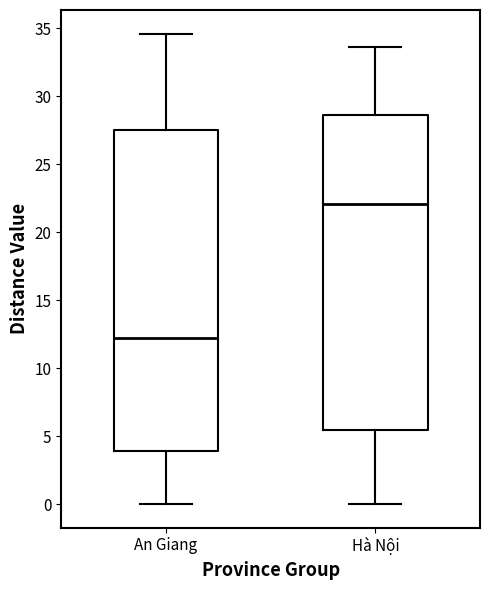

Reading left to right, read every box against the y-axis: the position of its median line, the range the box covers, and the ends of its whiskers. The values are not printed on the chart, so give them approximately, as read against the axis.

An Giang: median 12.0, box 4.0 to 27.5, whiskers 0.0 to 34.5
Hà Nội: median 22.0, box 5.5 to 28.5, whiskers 0.0 to 33.5